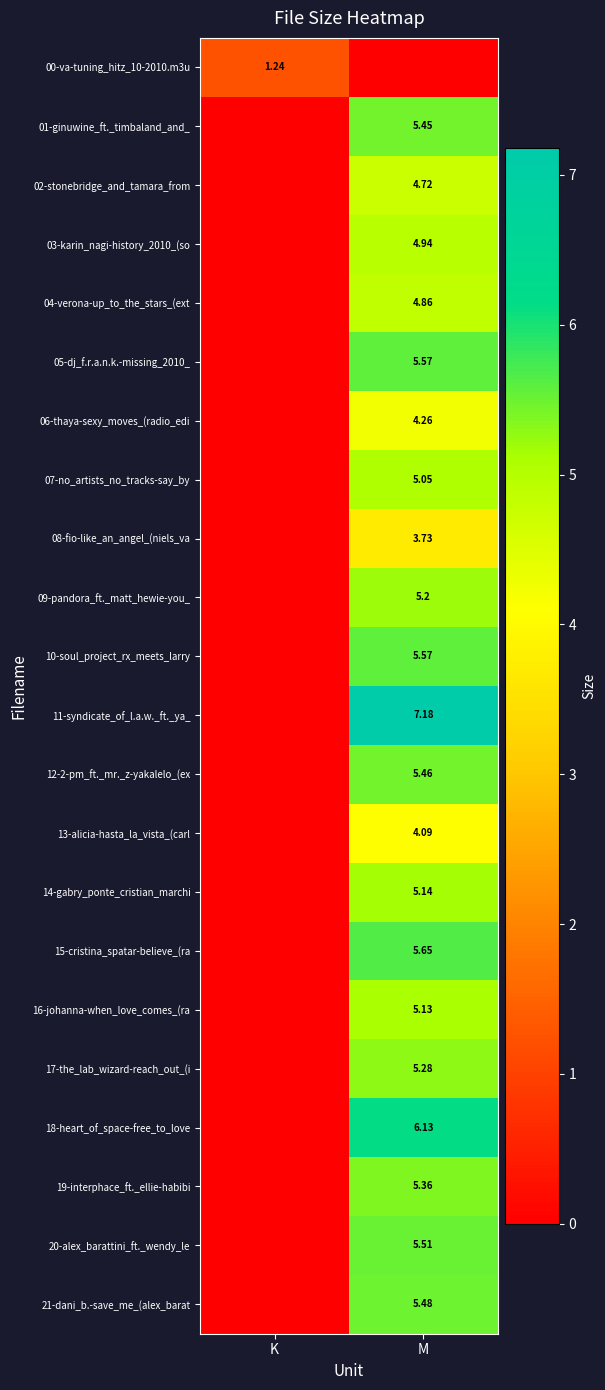

Which series has the largest range (max minus min)?

11-syndicate_of_l.a.w._ft._ya_